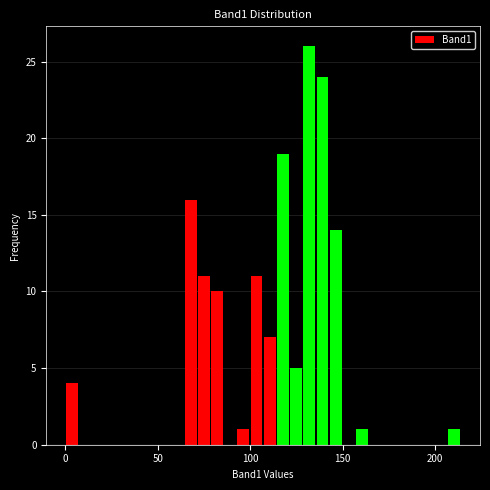

Around what value on the x-axis is the tallest bar? Give the approximate position of its centre, as read against the axis.

130